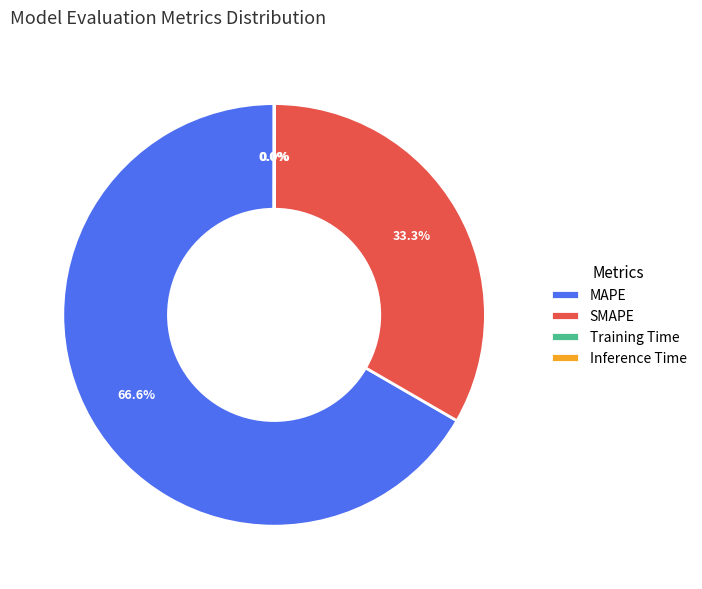

Is there a majority slice in this chart?

Yes